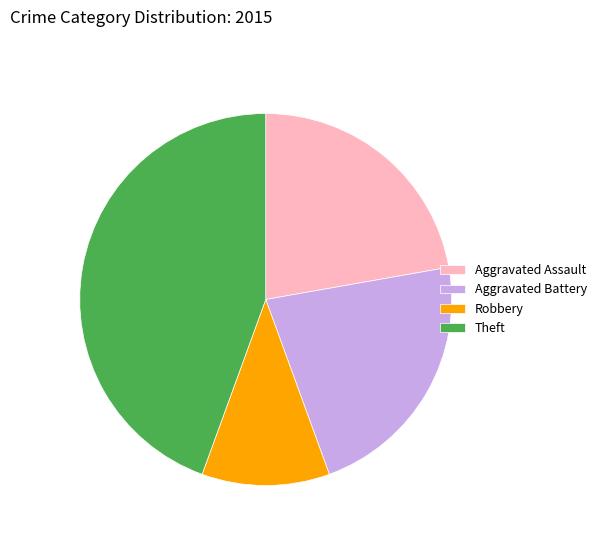

Count the number of slices in the pie.

4